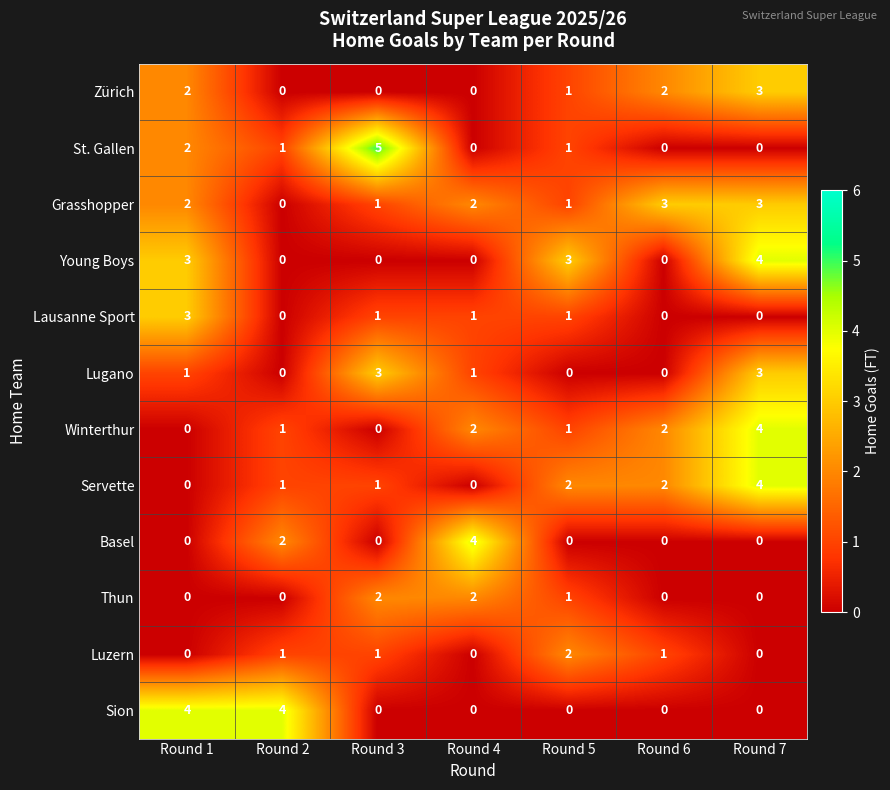

How many Thun values are between 0 and 2?

7